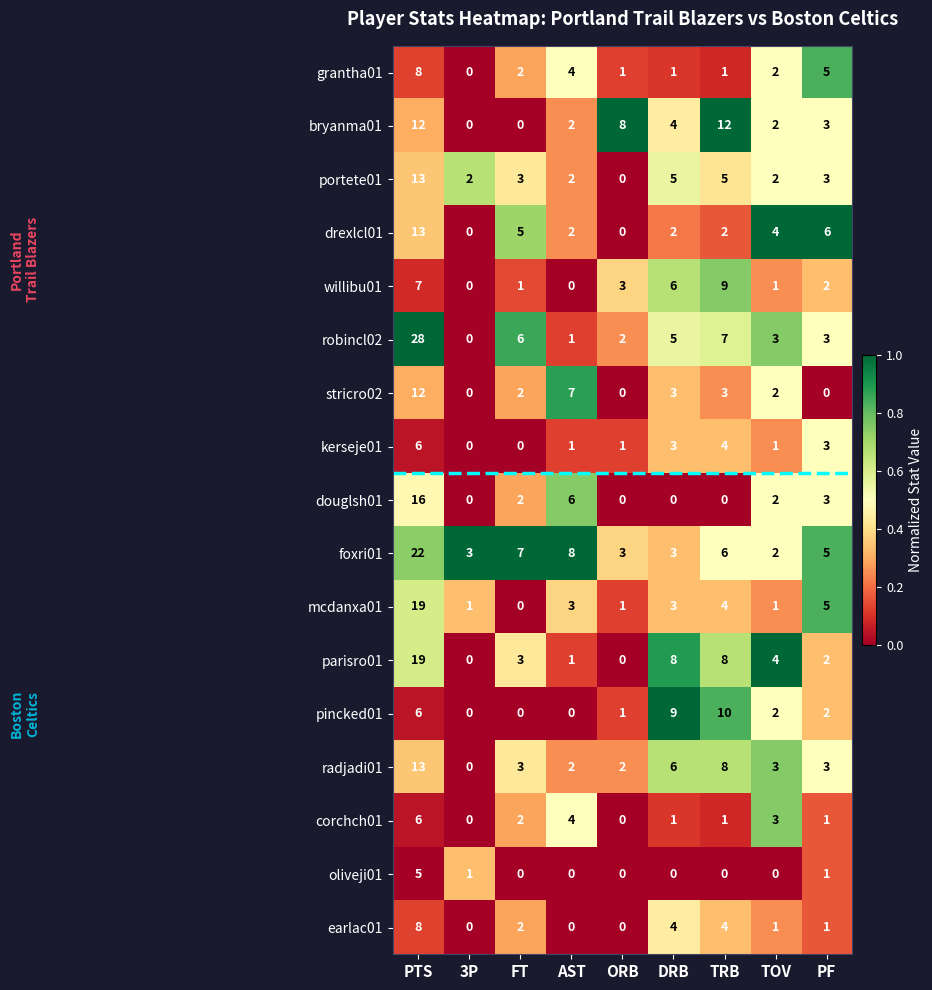

Which series has the largest total across all categories?

foxri01